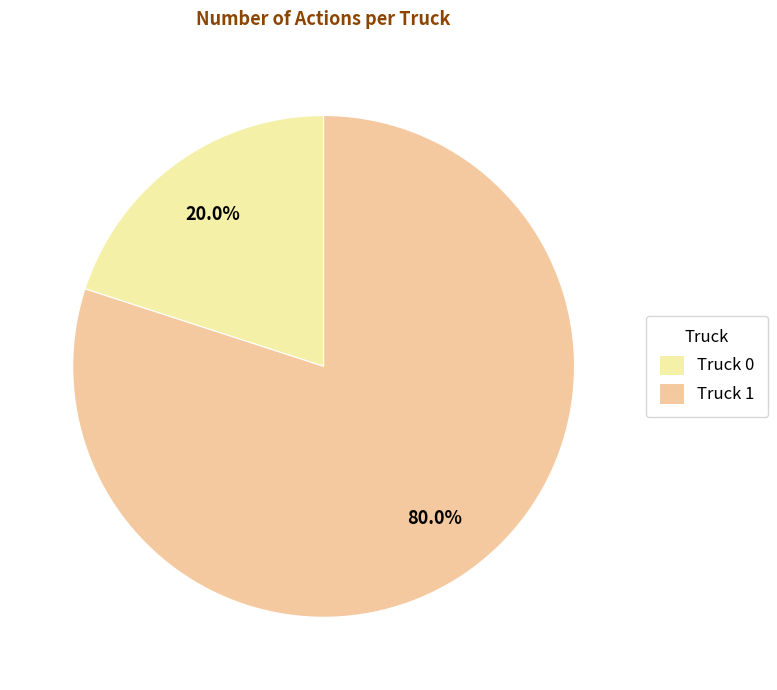

Rank the categories by value from lowest to highest.

Truck 0, Truck 1